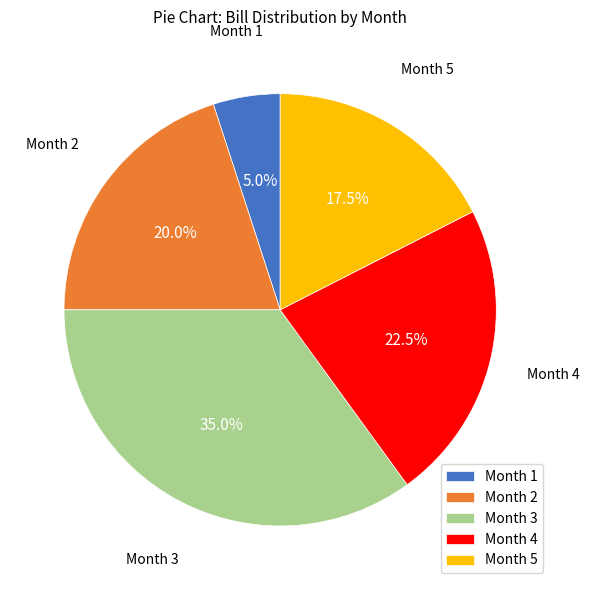

Approximately how many times larger is the value at Month 2 compared to Month 1?

4.0